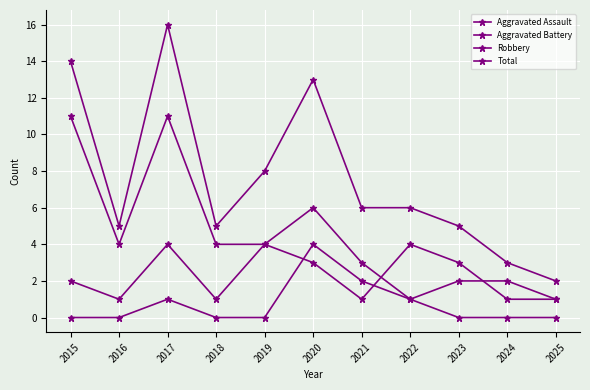

Is the value of Total at 2017 greater than the value of Robbery at 2023?

Yes